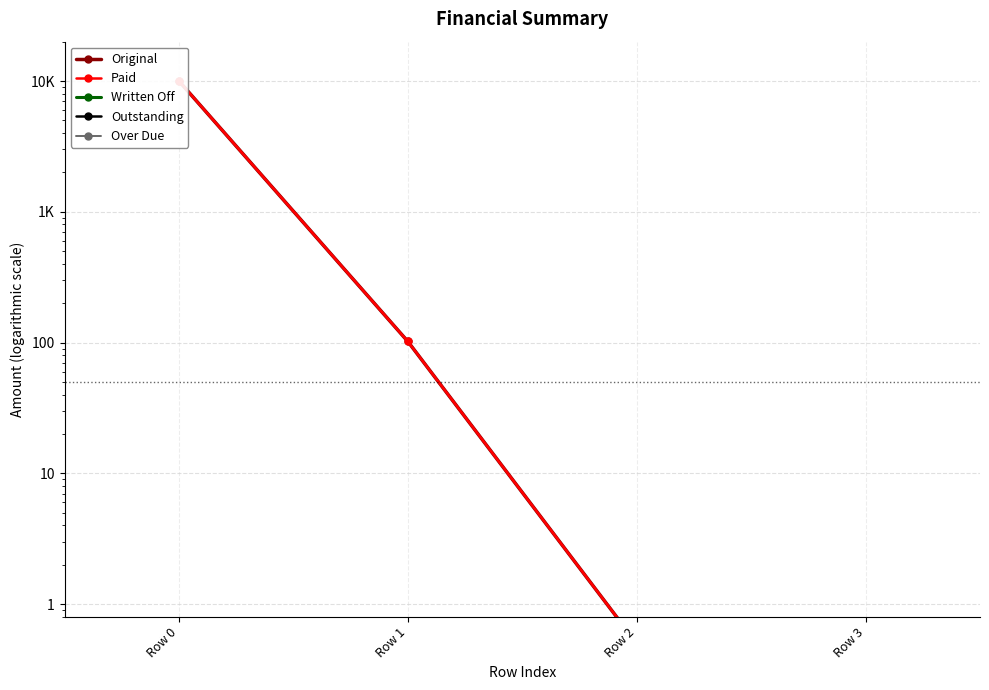

True or false: Written Off and Original cross at least once.

False